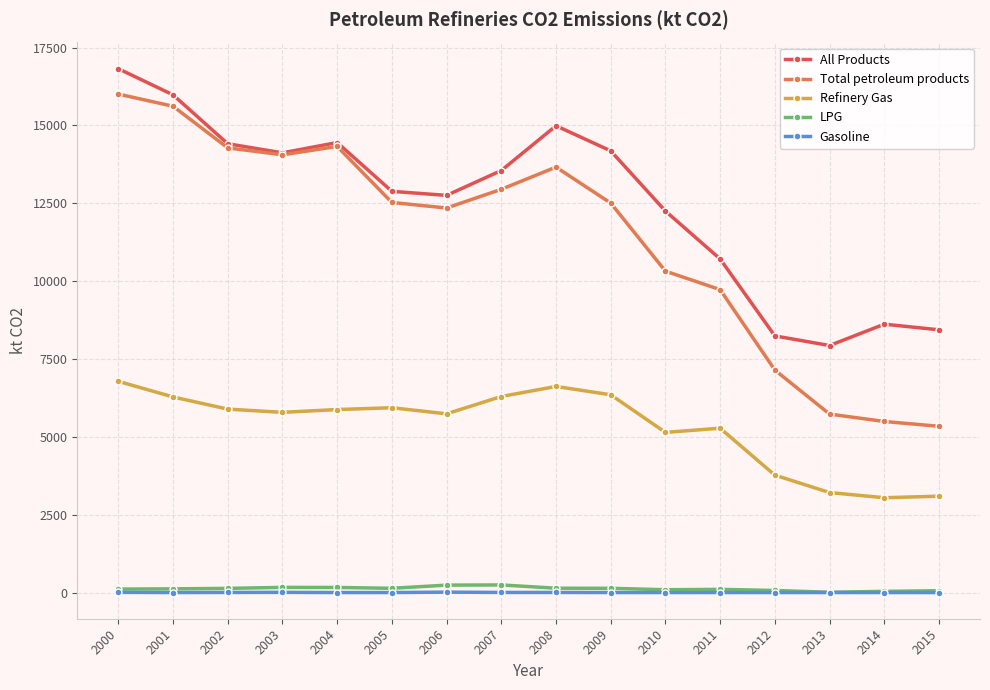

True or false: Refinery Gas has more than 0 interior local peaks.

True